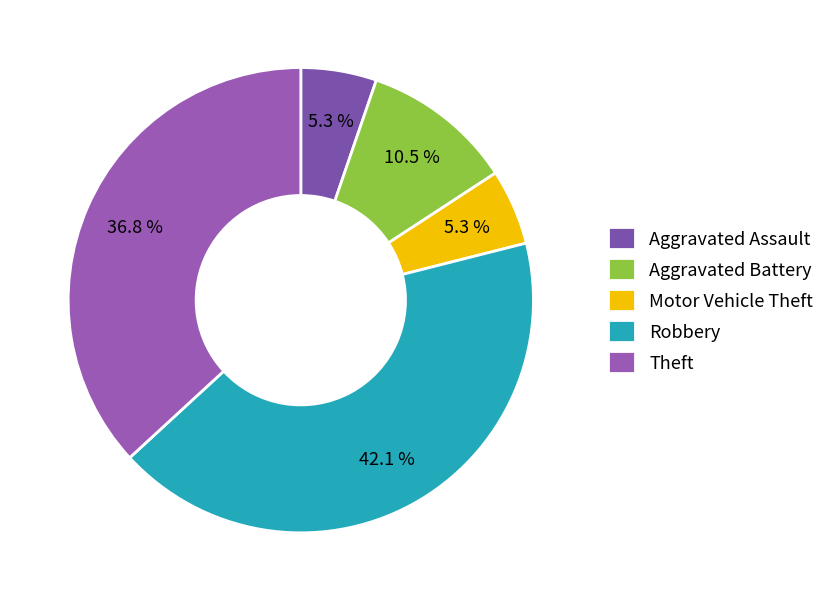

Count the number of slices in the pie.

5